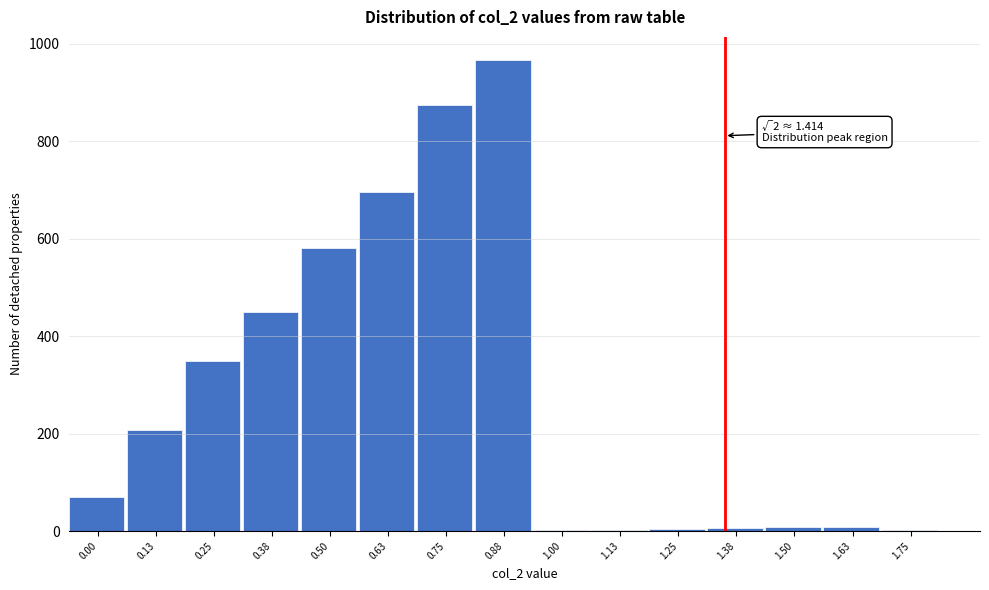

What is the greatest value displayed?

966